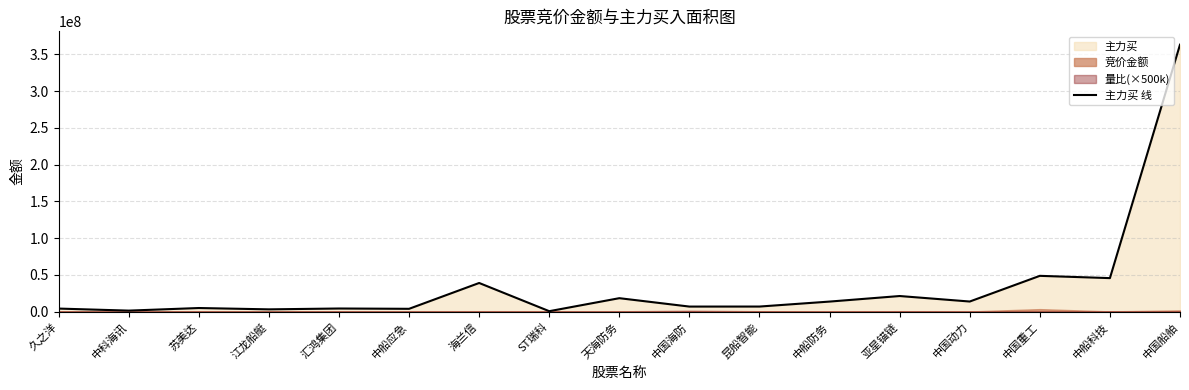

What is the label of the 11th point from the right?

海兰信